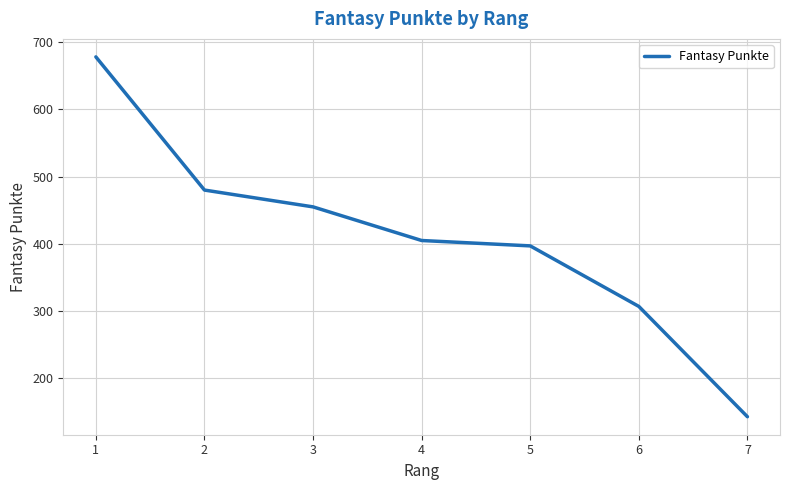

Read the value at 3, to the nearest 50.

450